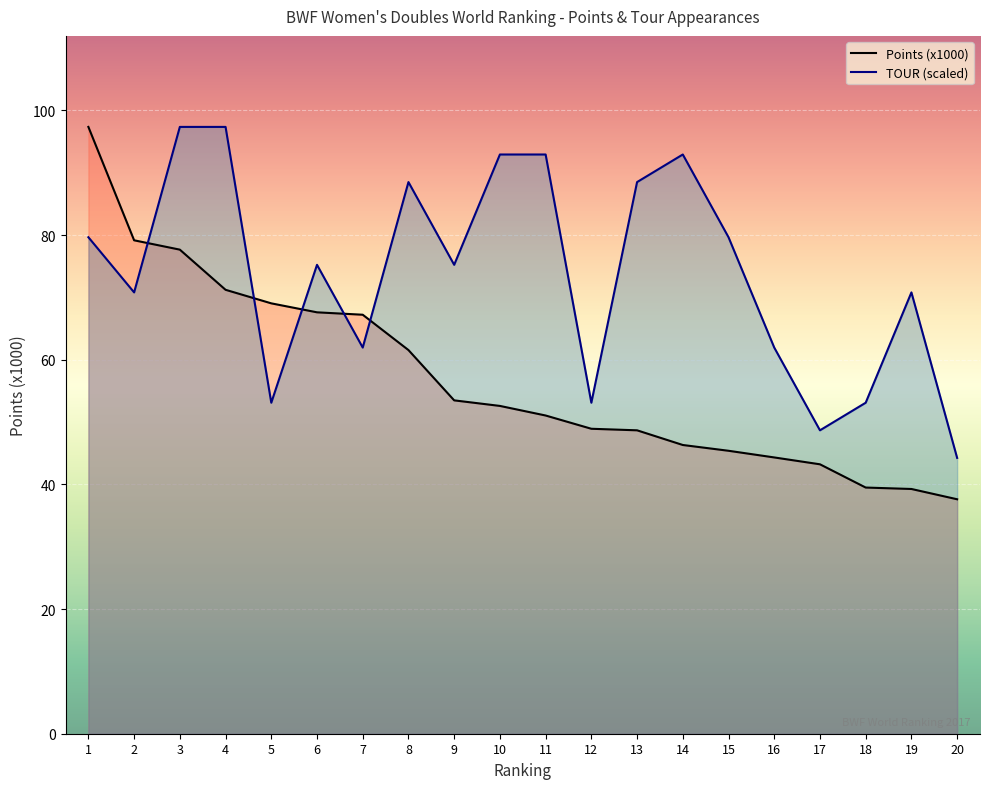

True or false: TOUR and Points (x1000) intersect in this chart.

True